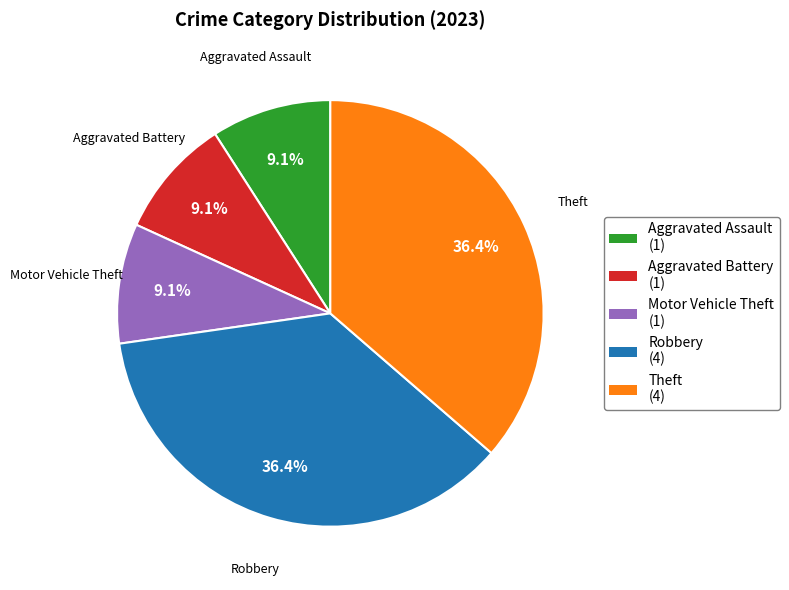

Is there any slice that represents more than half of the pie?

No